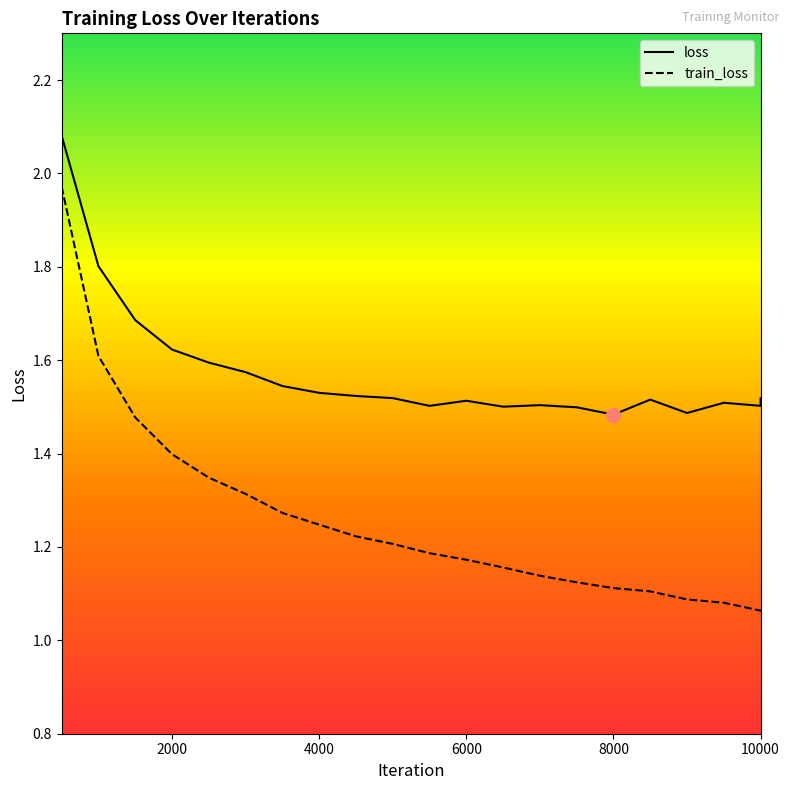

Reading left to right, list all the values displayed in this chart.

loss: 2.1	1.8	1.7	1.6	1.6	1.6	1.5	1.5	1.5	1.5	1.5	1.5	1.5	1.5	1.5	1.5	1.5	1.5	1.5	1.5	1.5
train_loss: 2.0	1.6	1.5	1.4	1.3	1.3	1.3	1.2	1.2	1.2	1.2	1.2	1.2	1.1	1.1	1.1	1.1	1.1	1.1	1.1	1.1